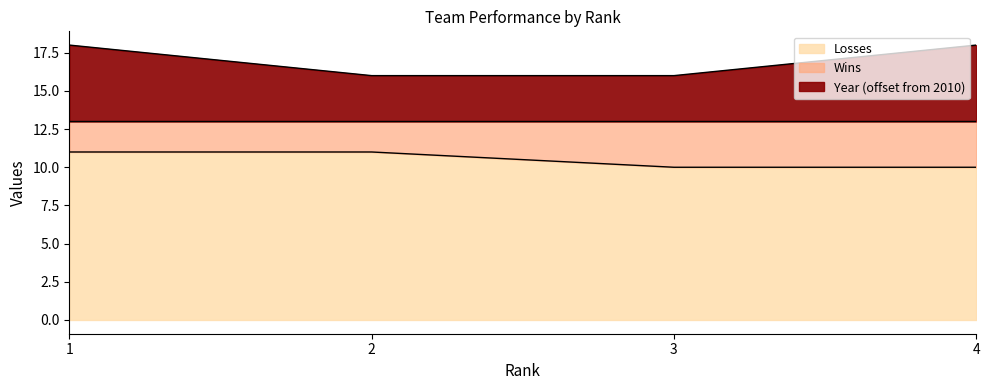

What is the difference between the second highest and minimum values in the Year series?

2